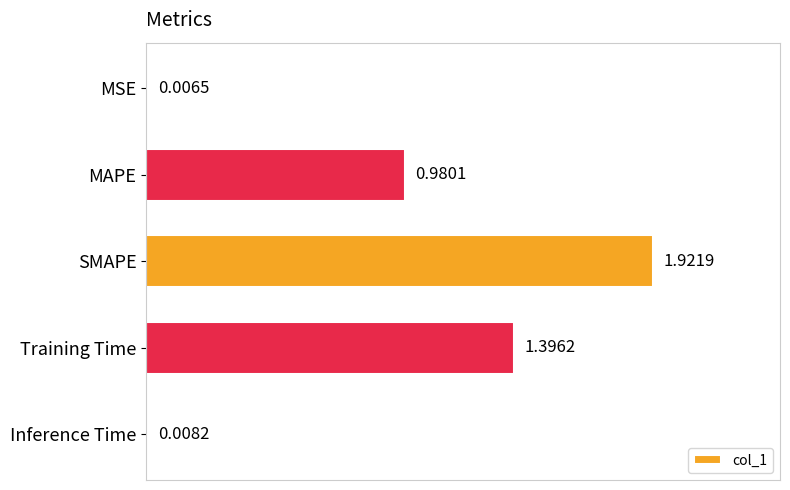

Which has a higher value, SMAPE or MAPE?

SMAPE